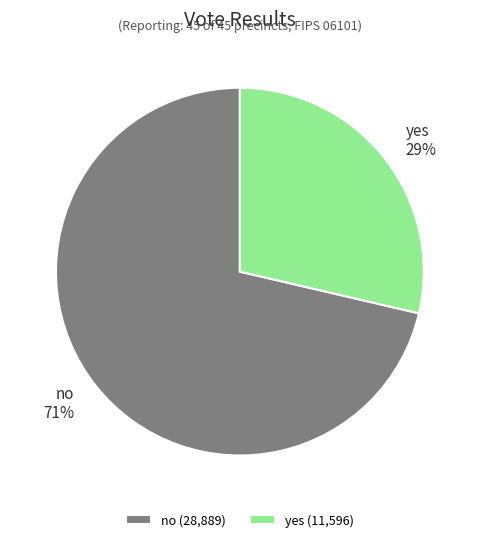

To the nearest percent, what is the average slice percentage?

50%